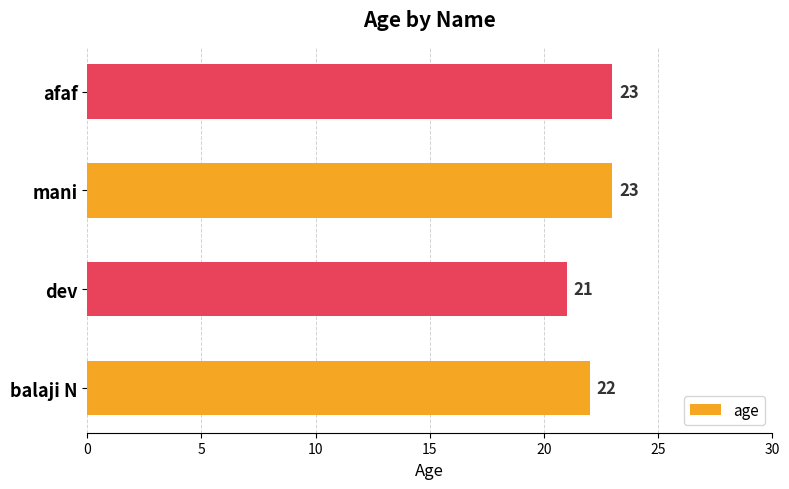

Are the bars horizontal?

Yes